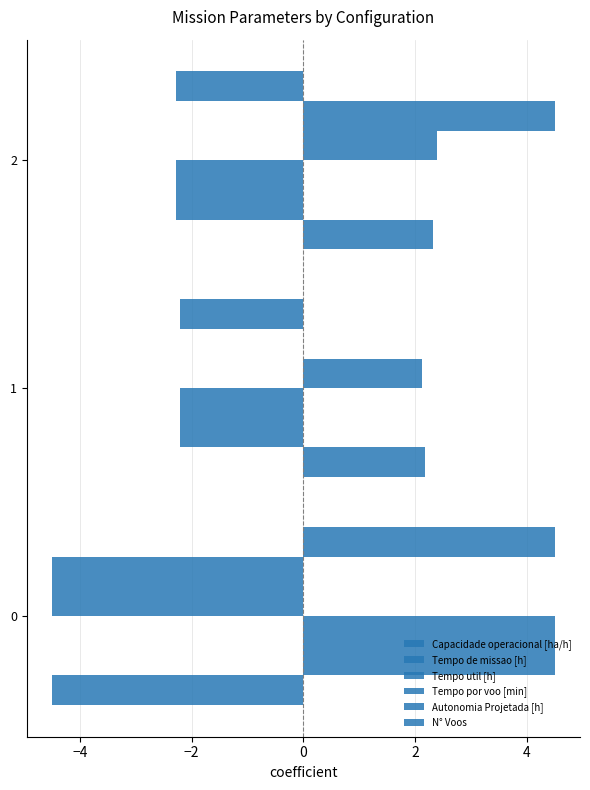

How many values in the Tempo de missao [h] series exceed -2?

1